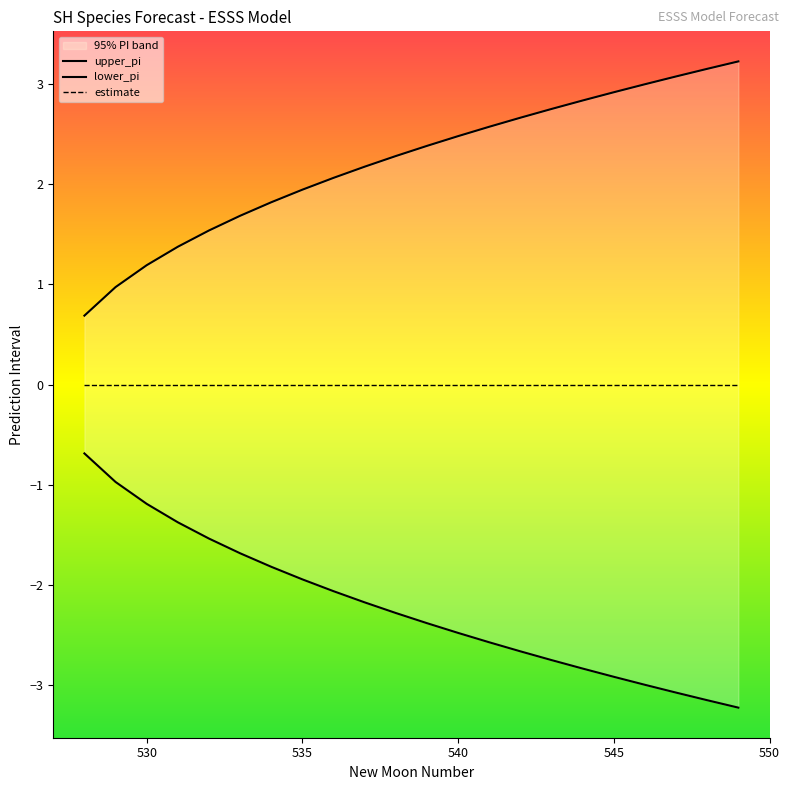

True or false: lower_pi has more than 1 points higher than both neighbors.

False